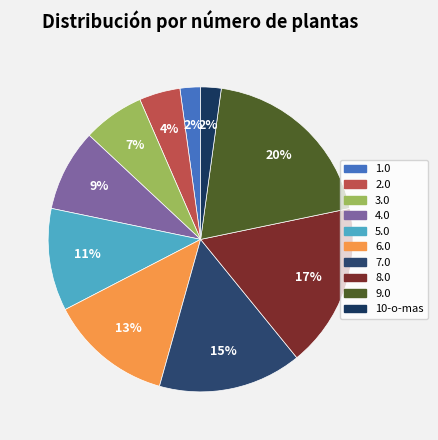

What percentage is the 6.0 slice, to the nearest percent?

13%